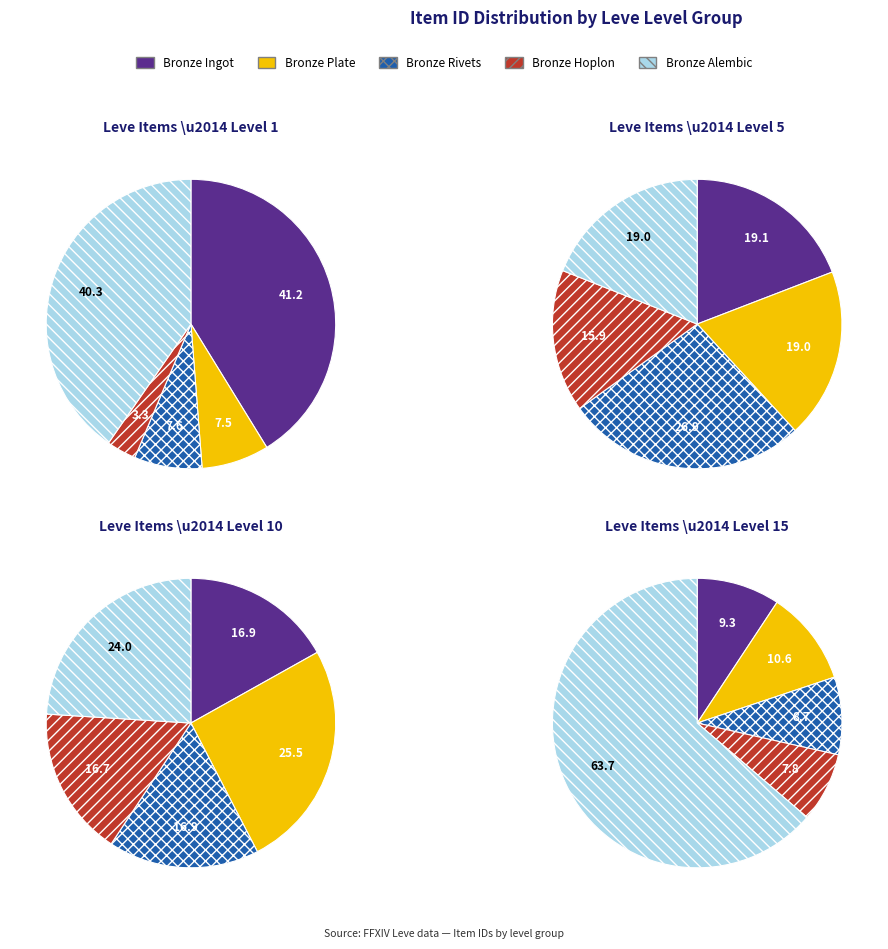

Is there any slice that represents more than half of the pie?

No